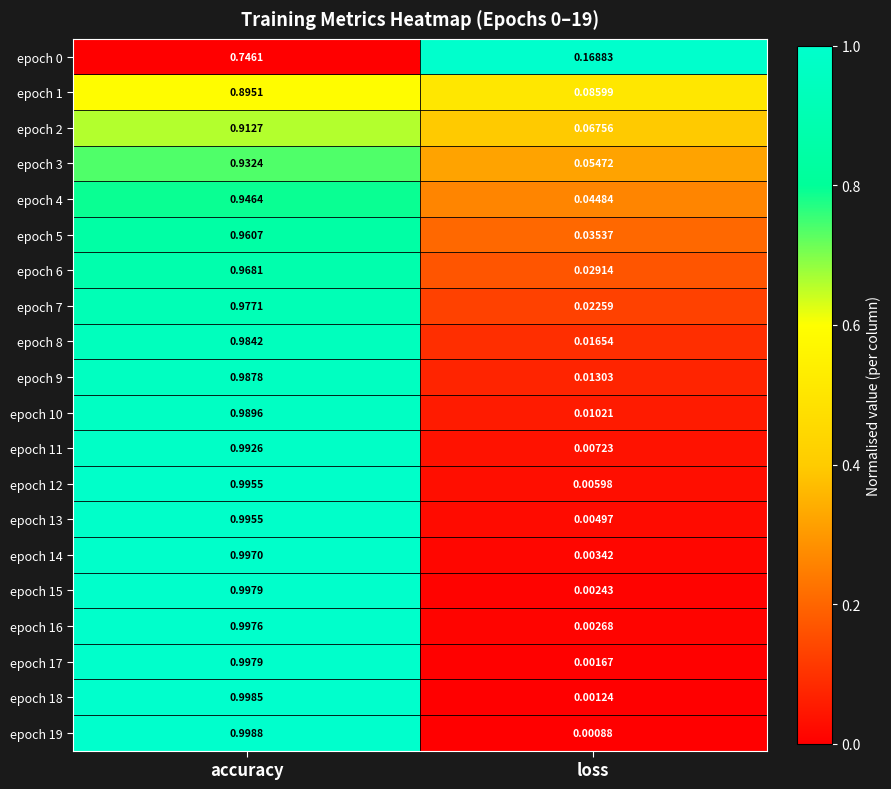

Between accuracy and loss, which series saw the biggest shift?

epoch 19